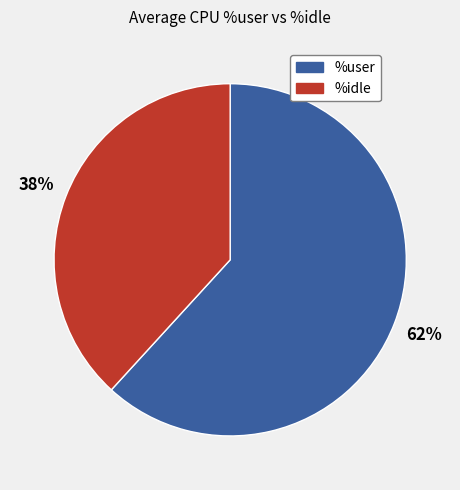

To the nearest percent, what is the difference between the largest and smallest slice percentages?

24%